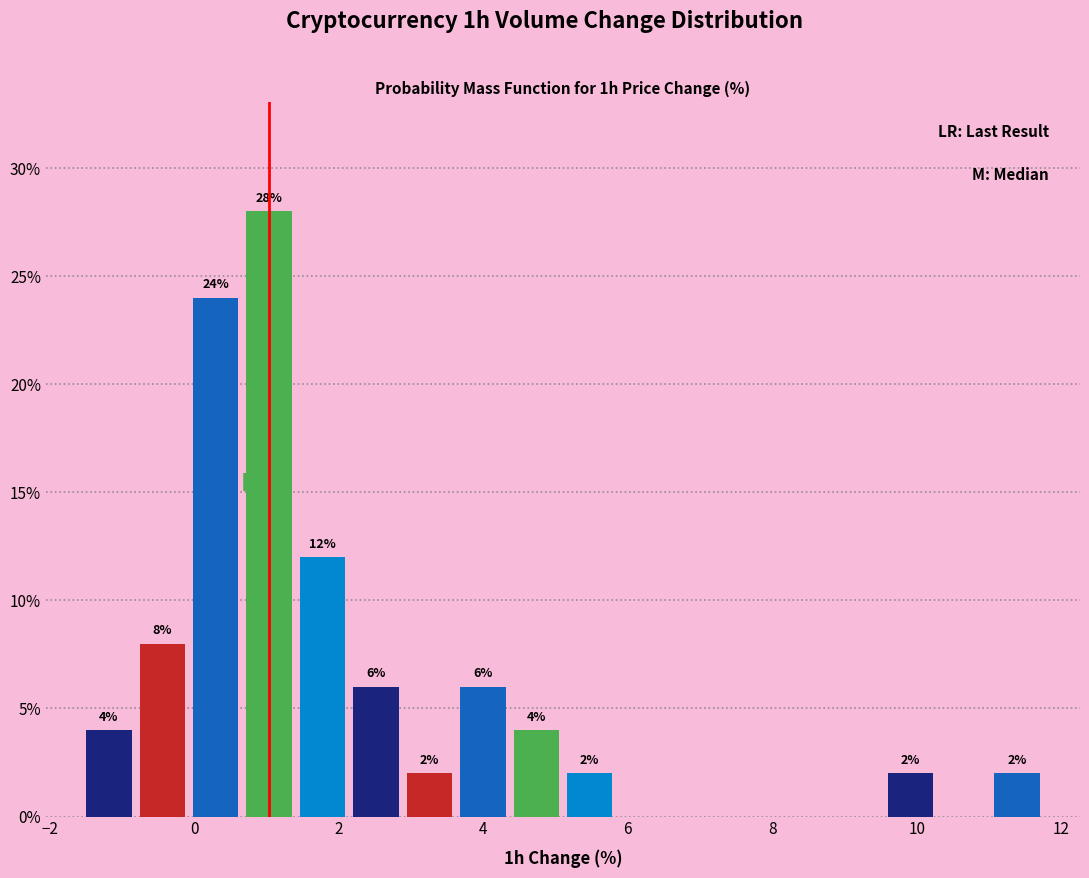

Read against the x-axis, roughly where is the centre of the tallest bar?

1.0